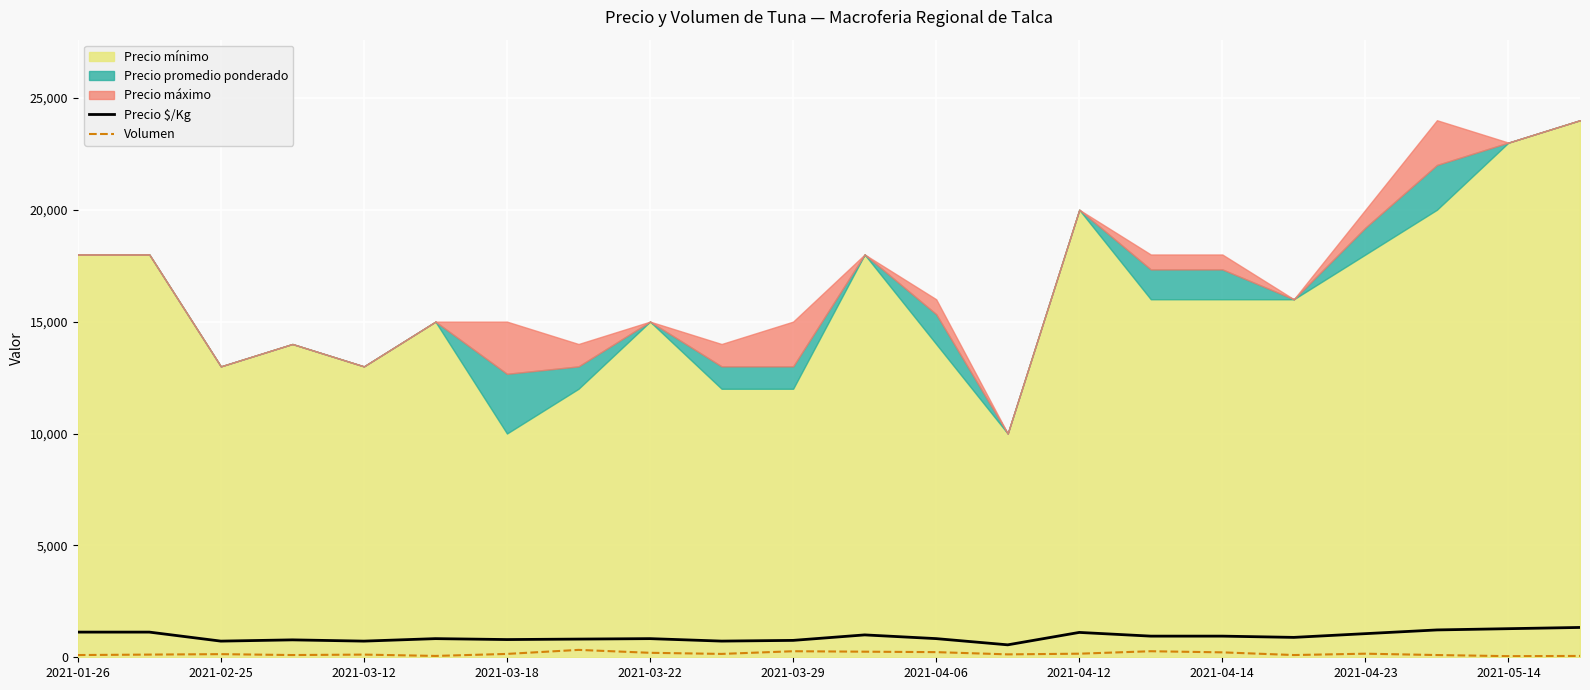

What is the highest value of the Precio $/Kg series?

1333